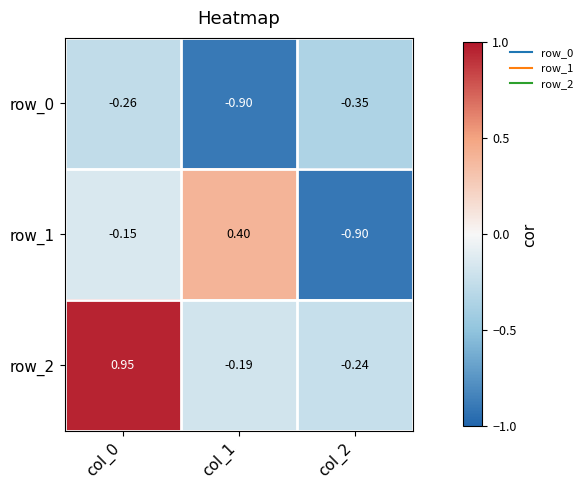

List the series in order of their peak value, highest first.

row_2, row_1, row_0